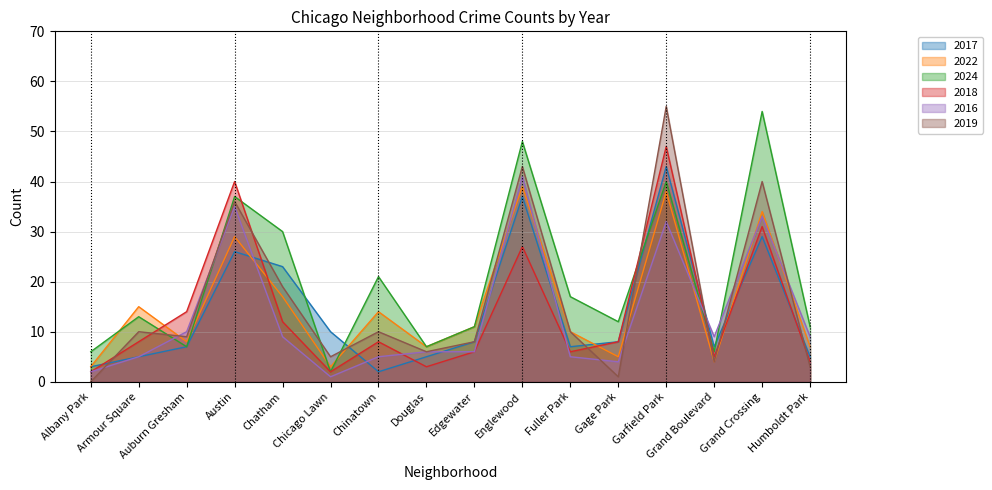

How many interior local valleys does the 2018 series have?

4